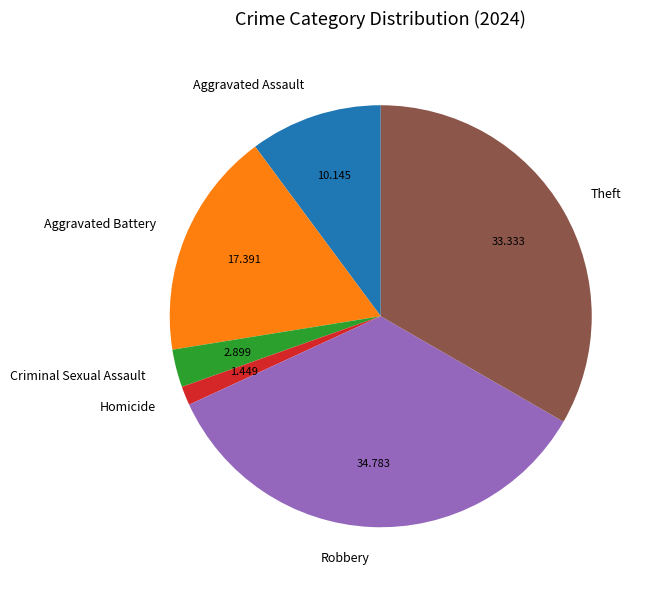

Which category has the smallest portion of the pie?

Homicide